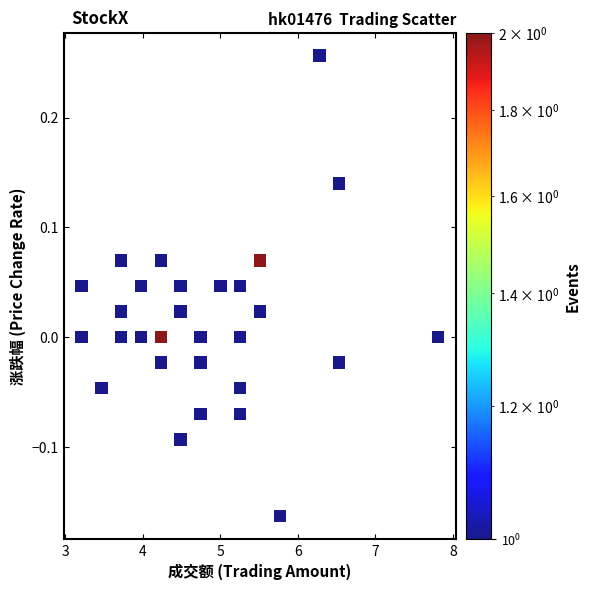

What is the range of Y values (max minus min)?

0.4